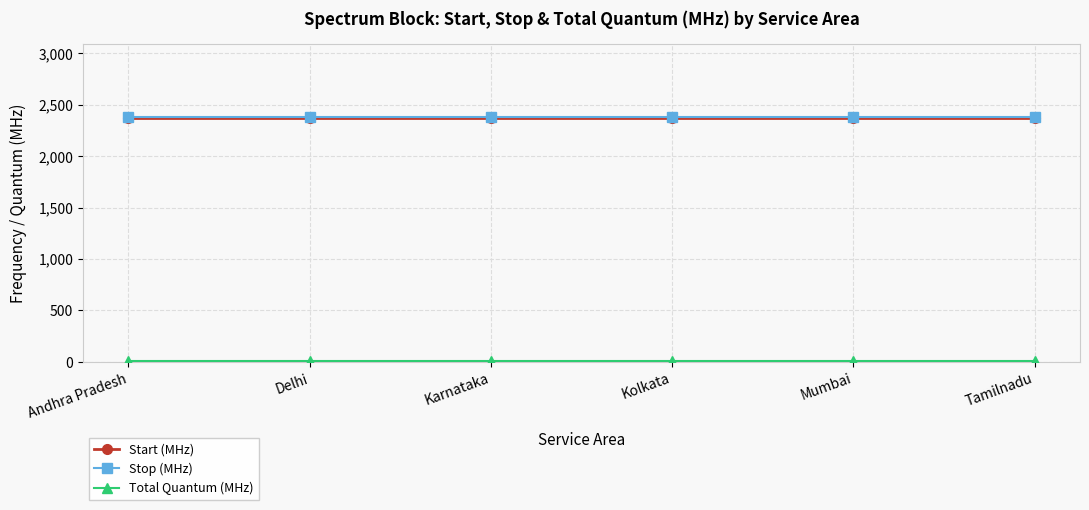

True or false: Start (MHz) has a value of 2370 at Delhi.

True